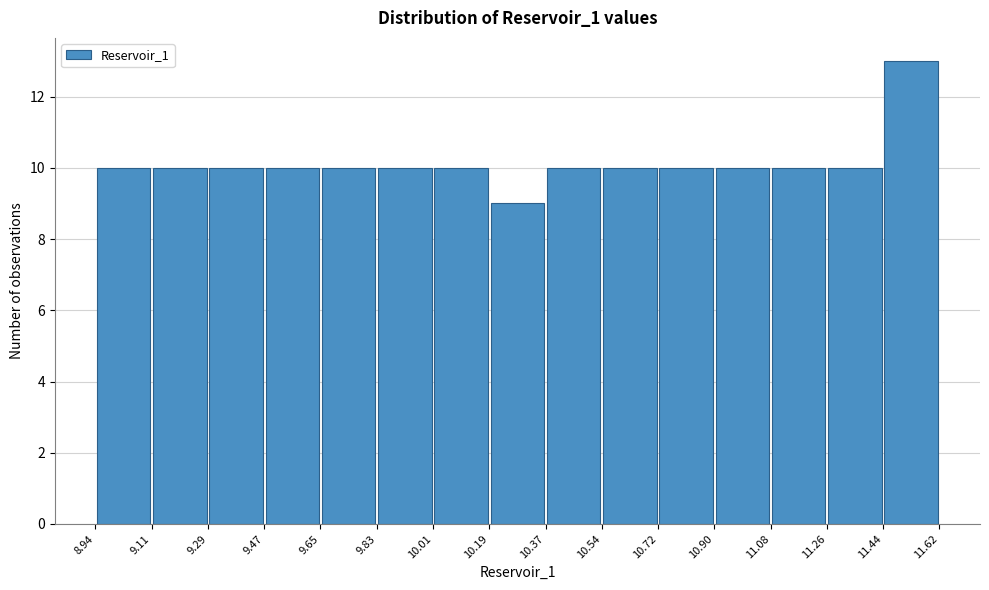

Over which range of the x-axis is the bar tallest?

11.44 to 11.62